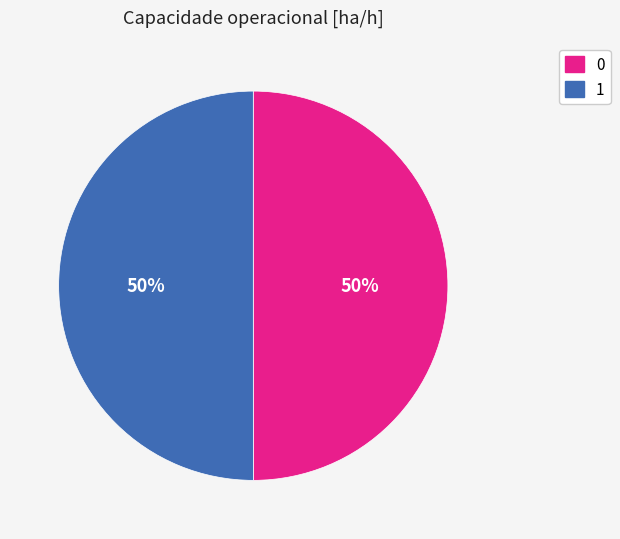

The 0 slice represents 63% of the pie. True or false?

False